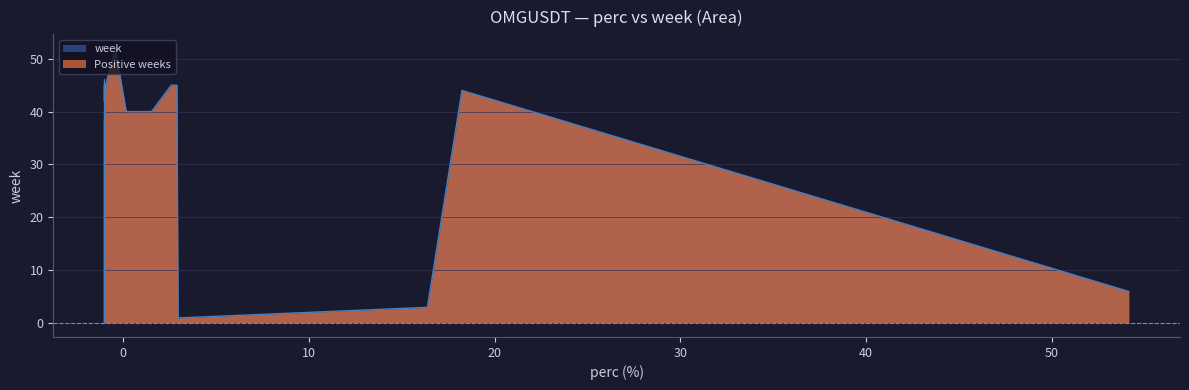

What is the greatest value displayed?

52